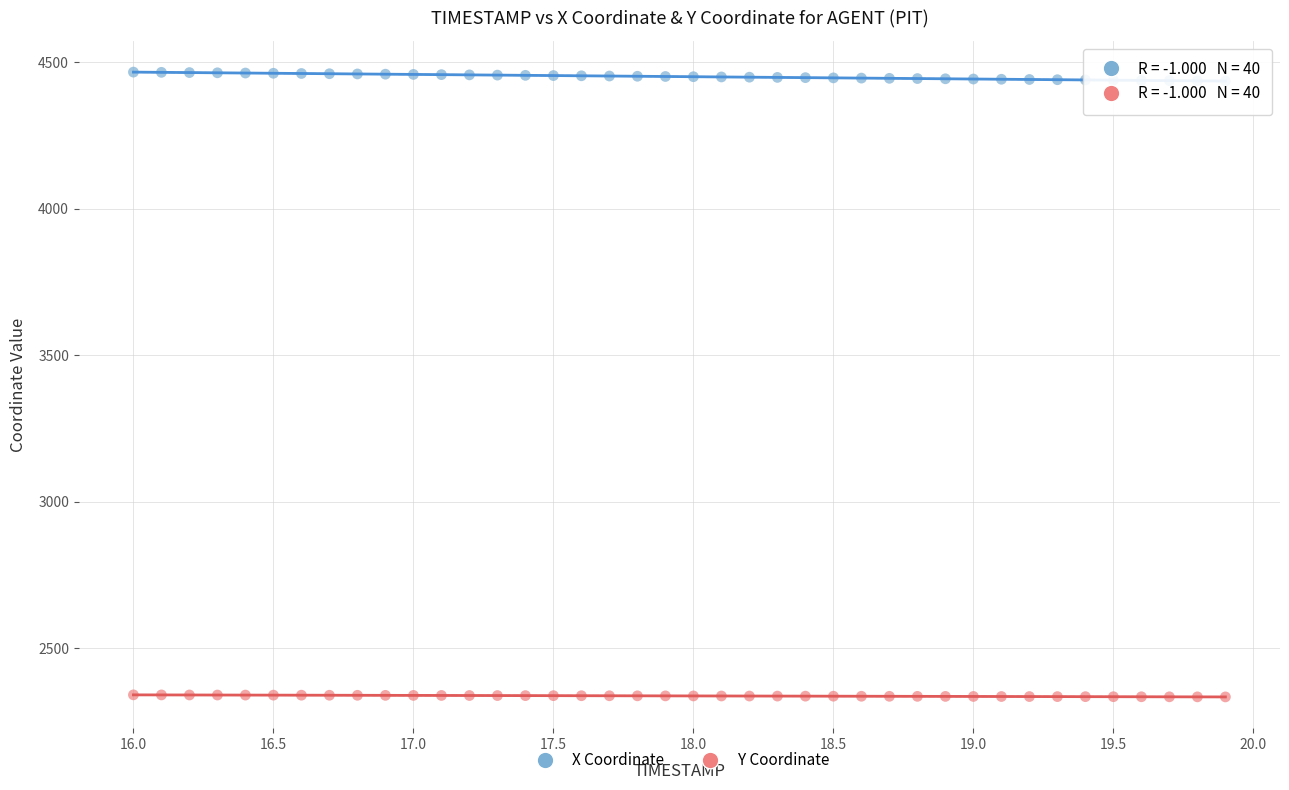

Which series has the largest Y range (max minus min)?

X Coordinate